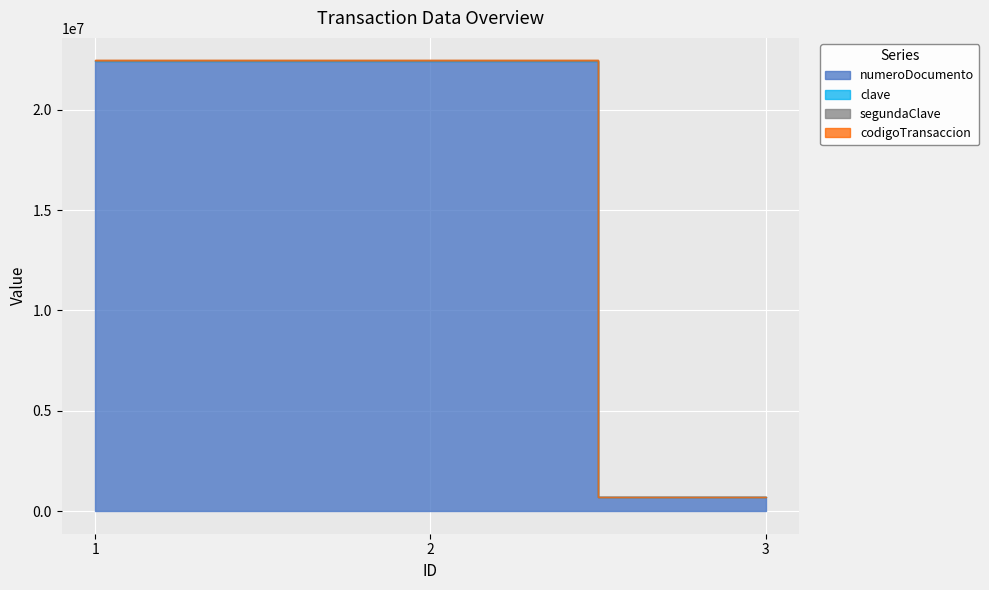

Is it true that numeroDocumento equals 22452521 at 2?

True